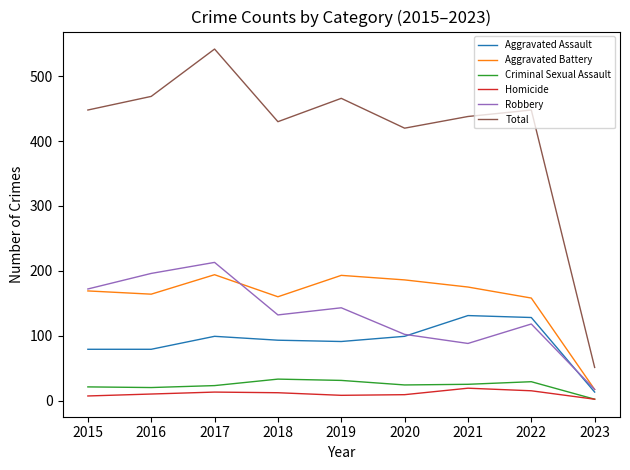

Where is the first local minimum for Robbery?

2018